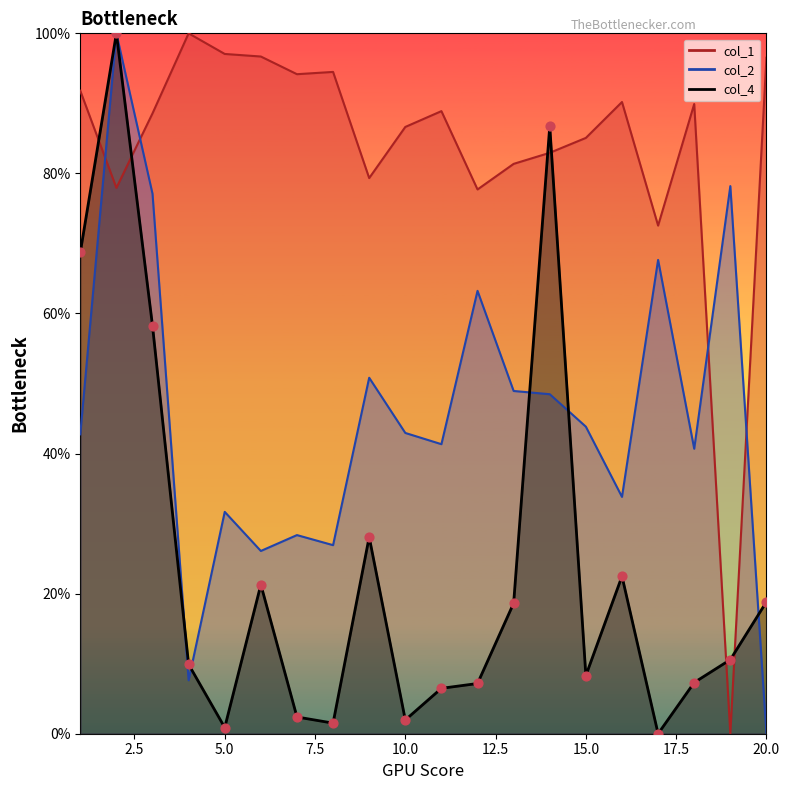

Which series has the widest spread of Y values?

col_1